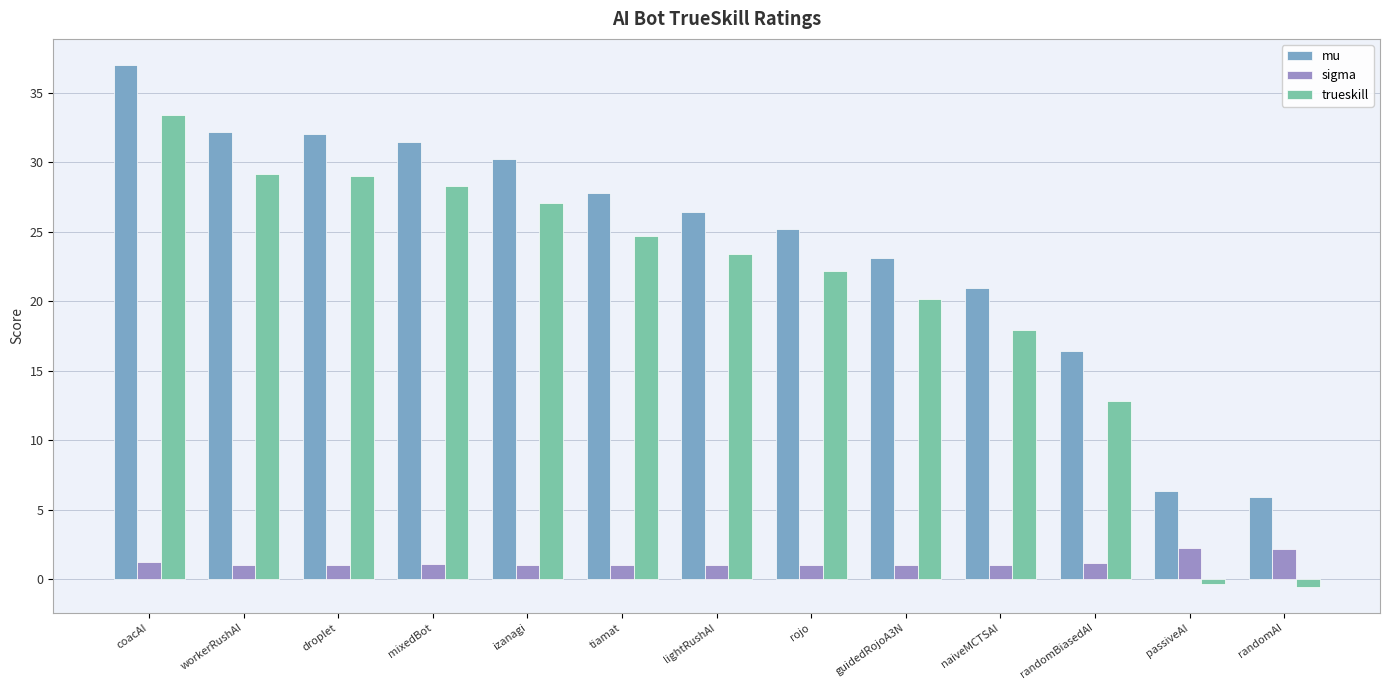

At which category is the sum across all series the highest?

coacAI